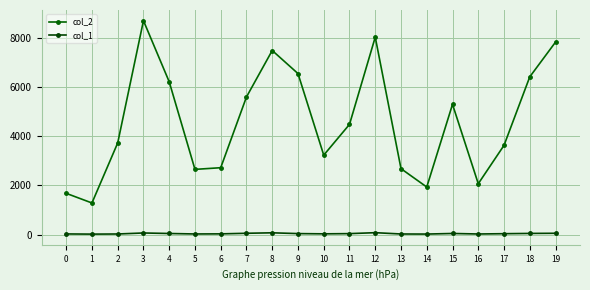

At which label is col_2 closest to 4991?

15